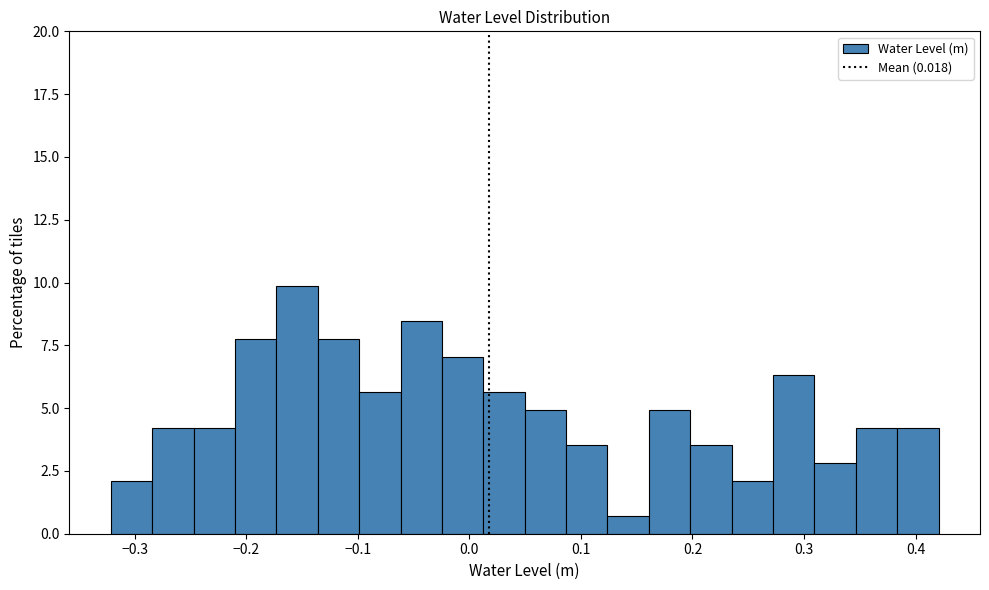

Around what value on the x-axis is the tallest bar? Give the approximate position of its centre, as read against the axis.

-0.15